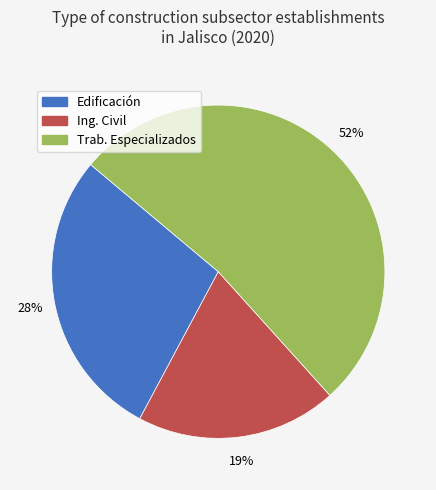

How many segments does this pie chart have?

3